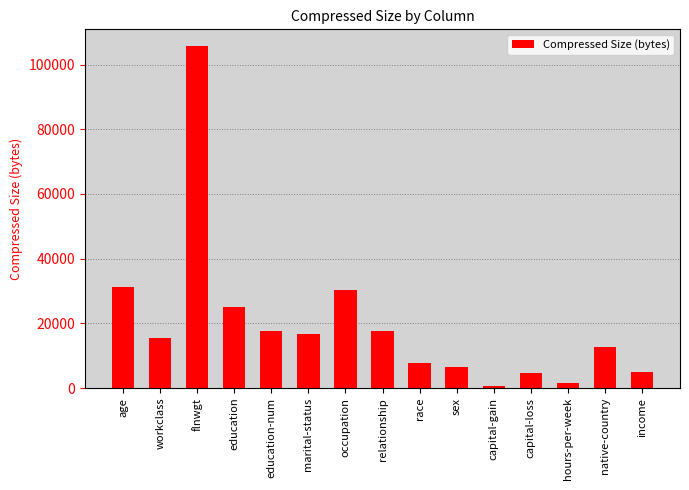

What is the difference between the maximum and minimum values?

104851